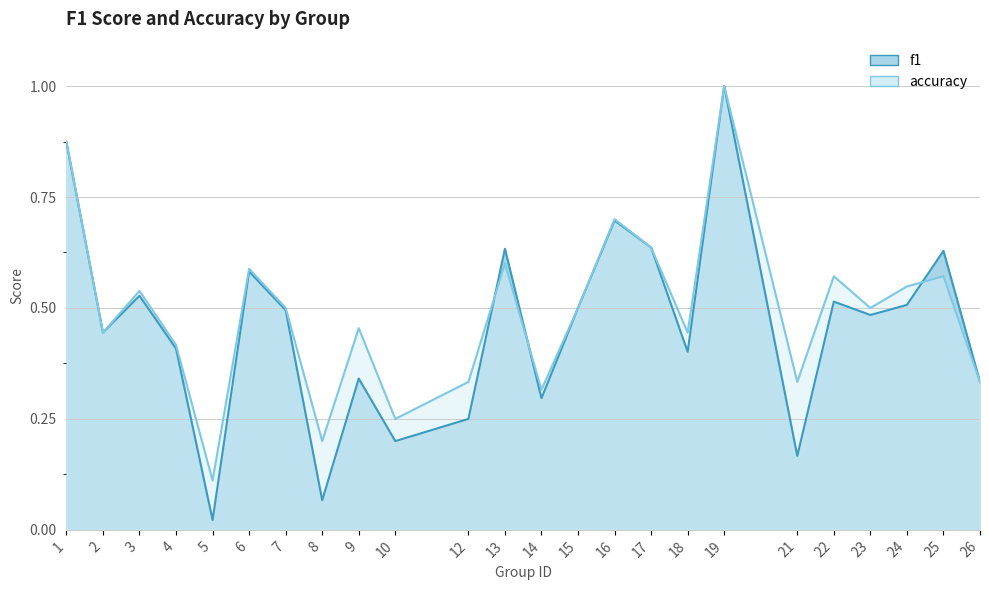

Reading left to right, extract all data points from this chart.

f1: 1=0.9	2=0.4	3=0.5	4=0.4	5=0.0	6=0.6	7=0.5	8=0.1	9=0.3	10=0.2	12=0.2	13=0.6	14=0.3	15=0.5	16=0.7	17=0.6	18=0.4	19=1.0	21=0.2	22=0.5	23=0.5	24=0.5	25=0.6	26=0.3
accuracy: 1=0.9	2=0.4	3=0.5	4=0.4	5=0.1	6=0.6	7=0.5	8=0.2	9=0.5	10=0.2	12=0.3	13=0.6	14=0.3	15=0.5	16=0.7	17=0.6	18=0.4	19=1.0	21=0.3	22=0.6	23=0.5	24=0.5	25=0.6	26=0.3